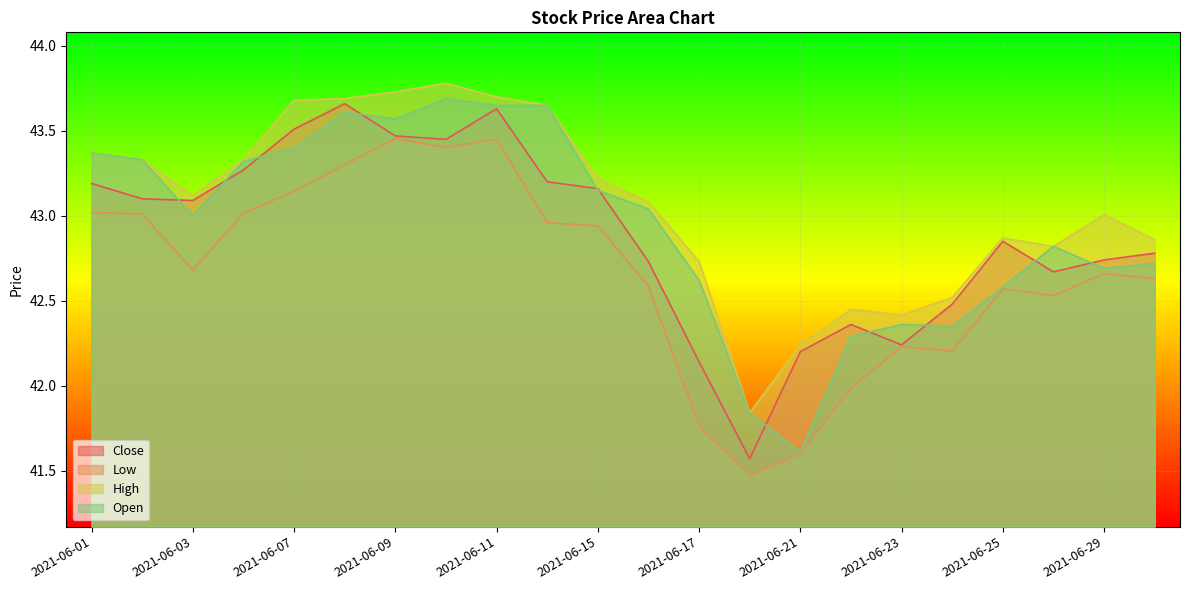

At how many categories does at least one series exceed 43?

13